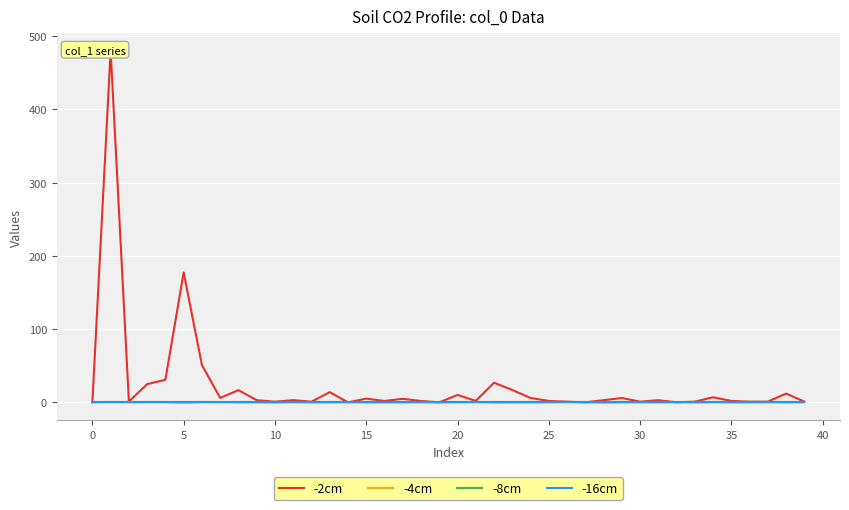

Between which two adjacent categories do -2cm and -4cm first intersect?

13 and 14